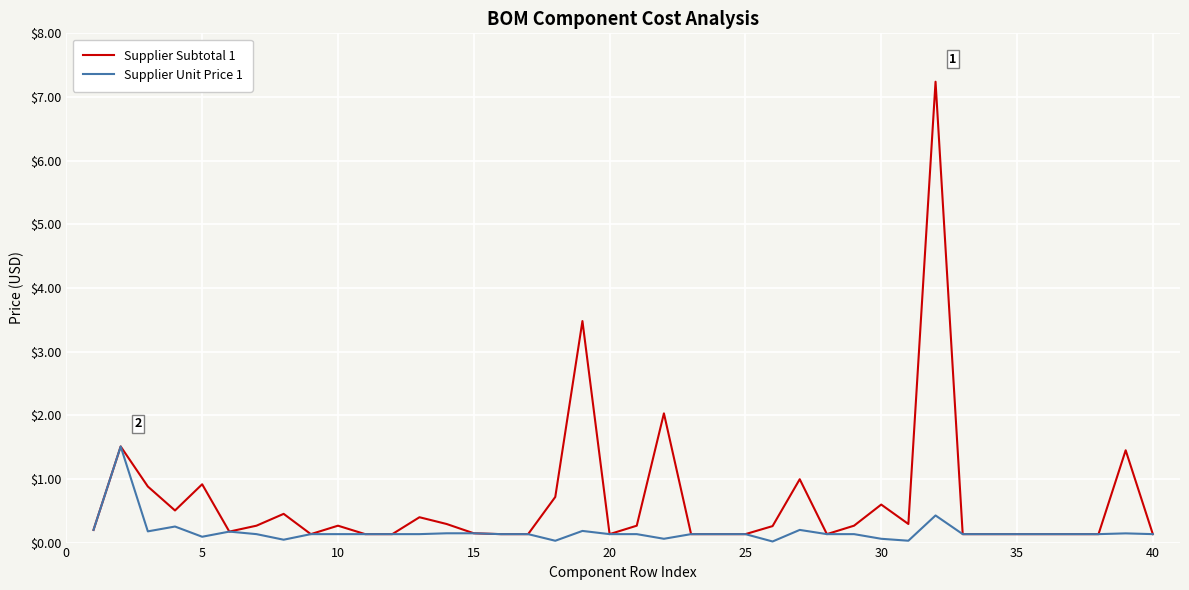

Does the chart display data point markers on the line(s)?

No